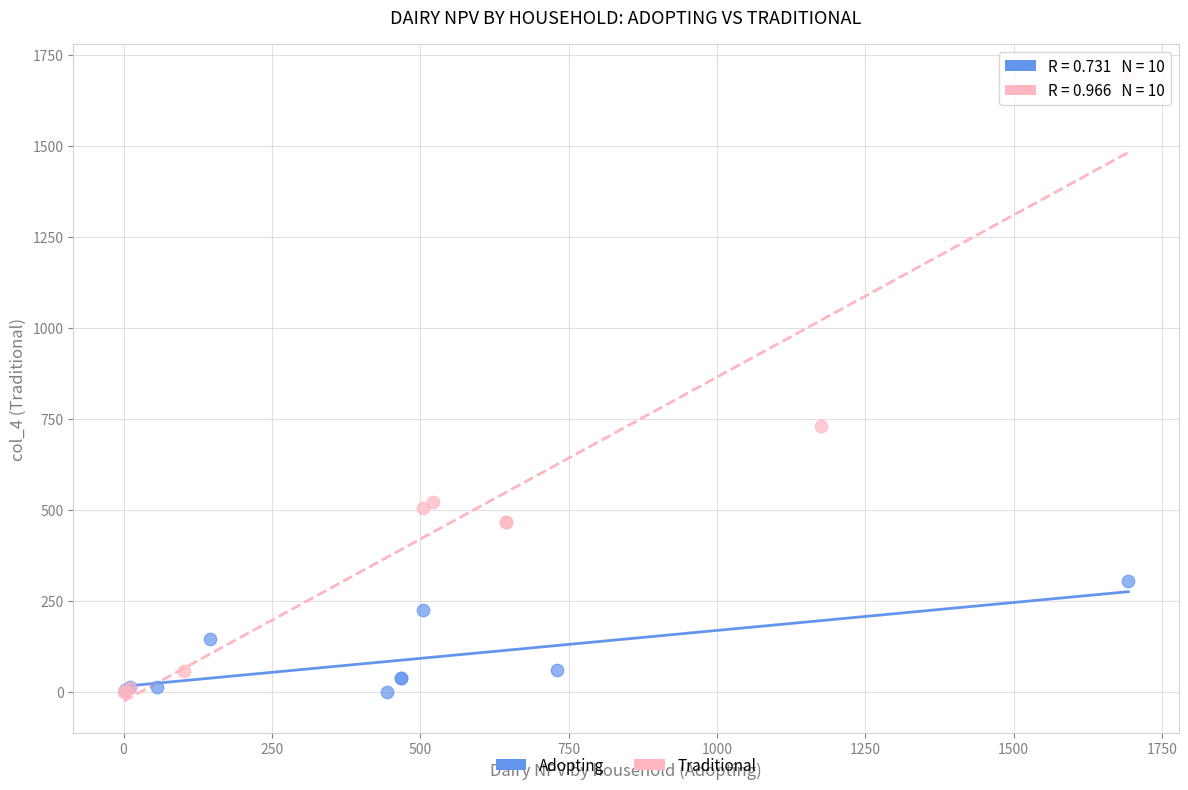

Which series reaches the maximum Y coordinate?

Traditional